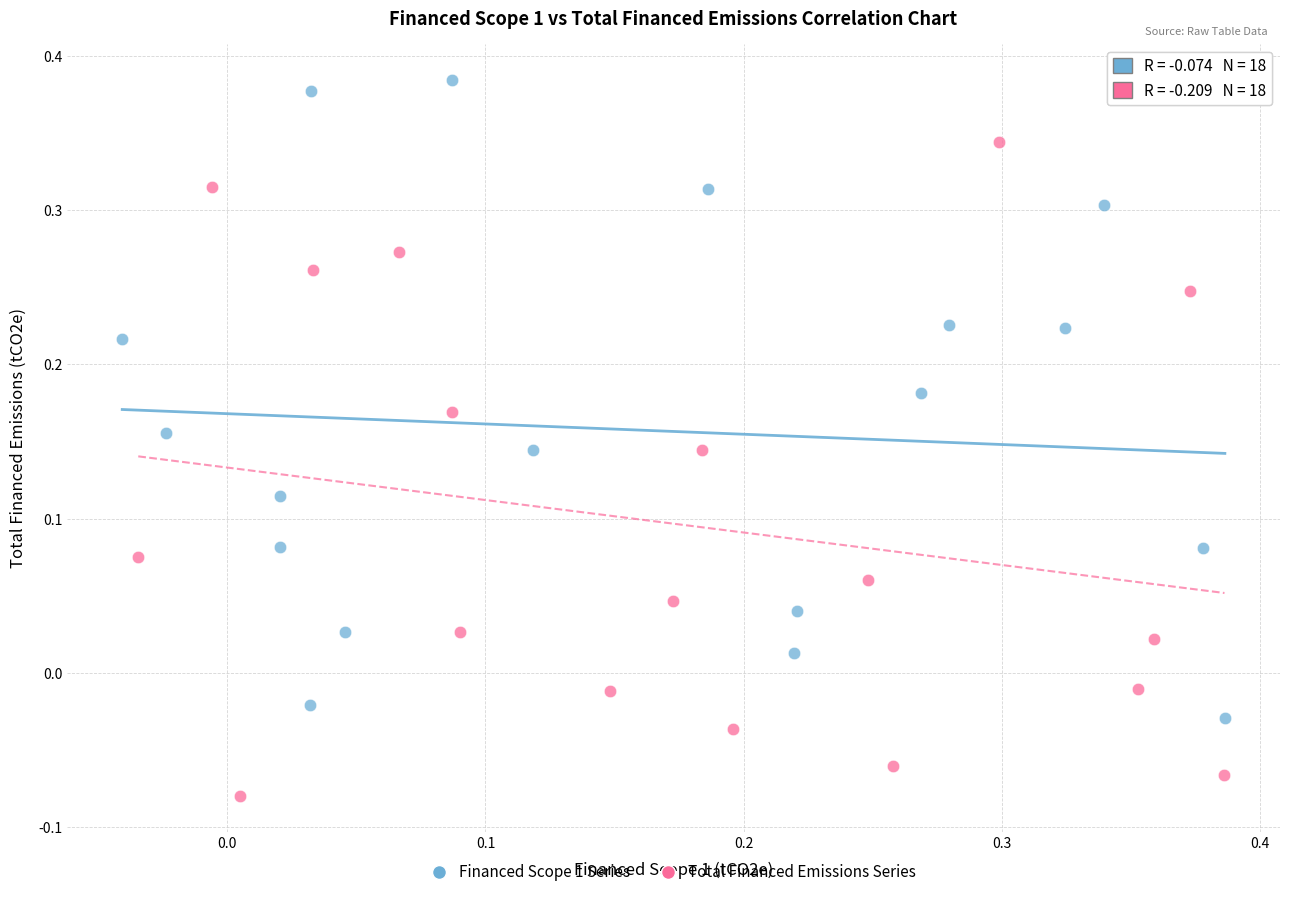

Which series reaches the minimum Y coordinate?

Total Financed Emissions Series